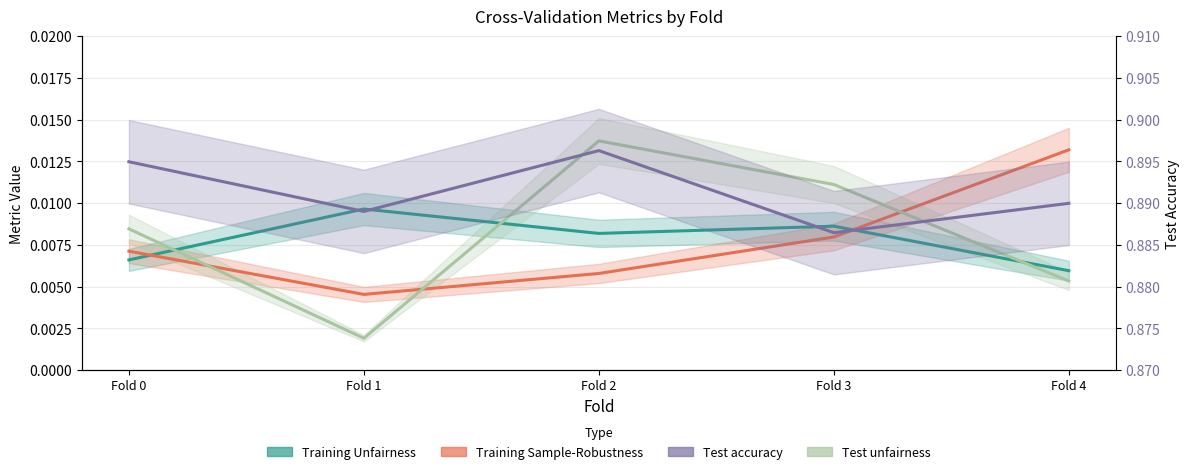

Is this an area chart (filled region under the line)?

No